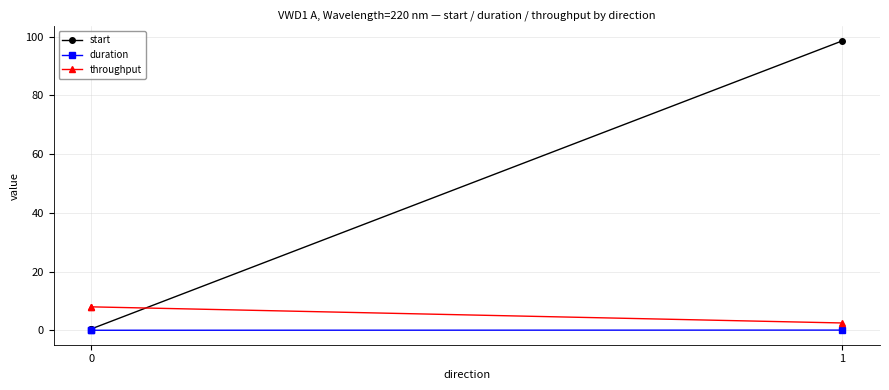

What are all the series names shown in the legend?

start, duration, throughput